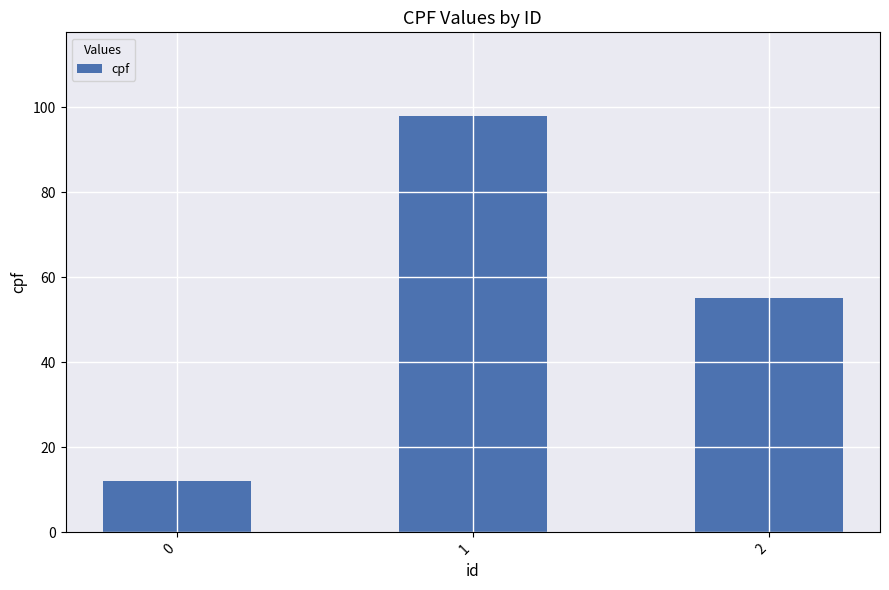

Where does the data first go above 55?

1